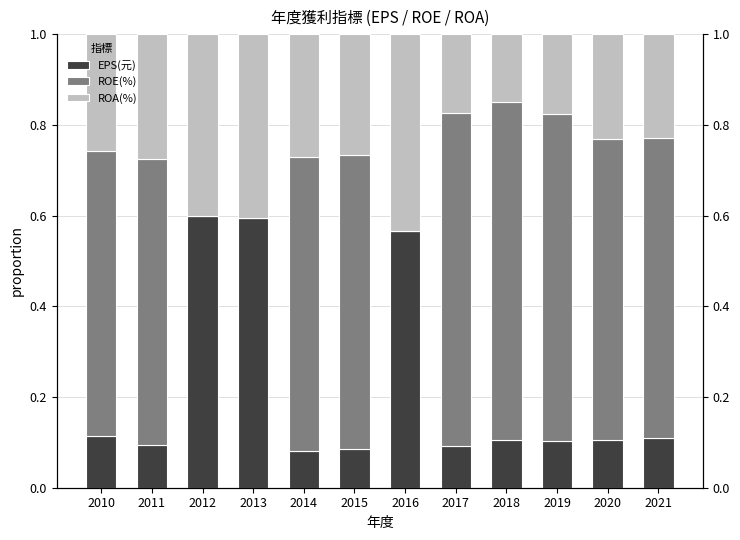

At 2019, list the series in order from largest to smallest.

ROE(%), ROA(%), EPS(元)